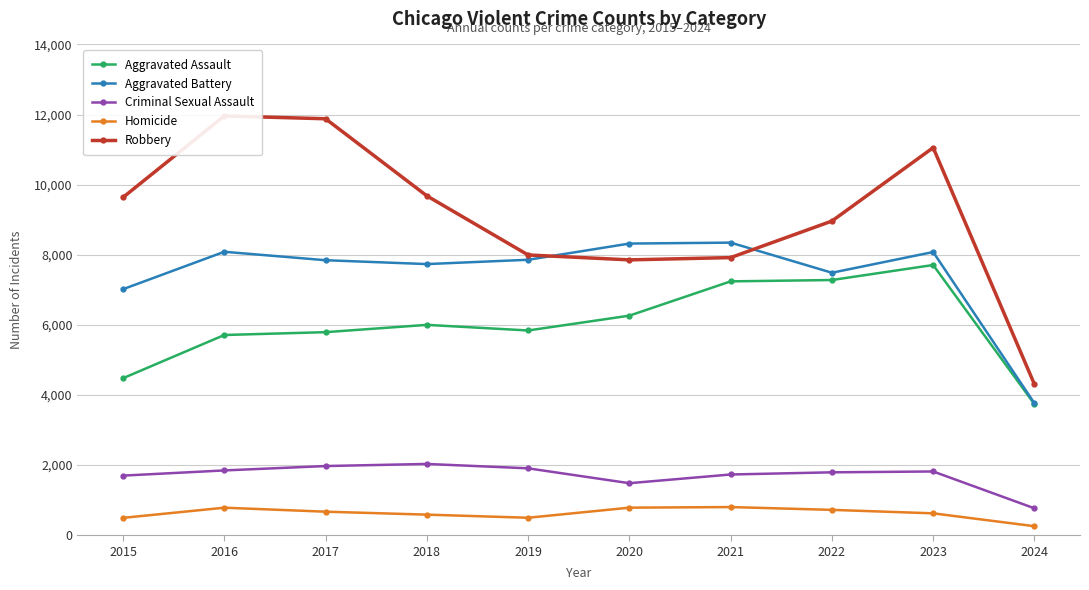

At which label does Criminal Sexual Assault reach its minimum?

2024